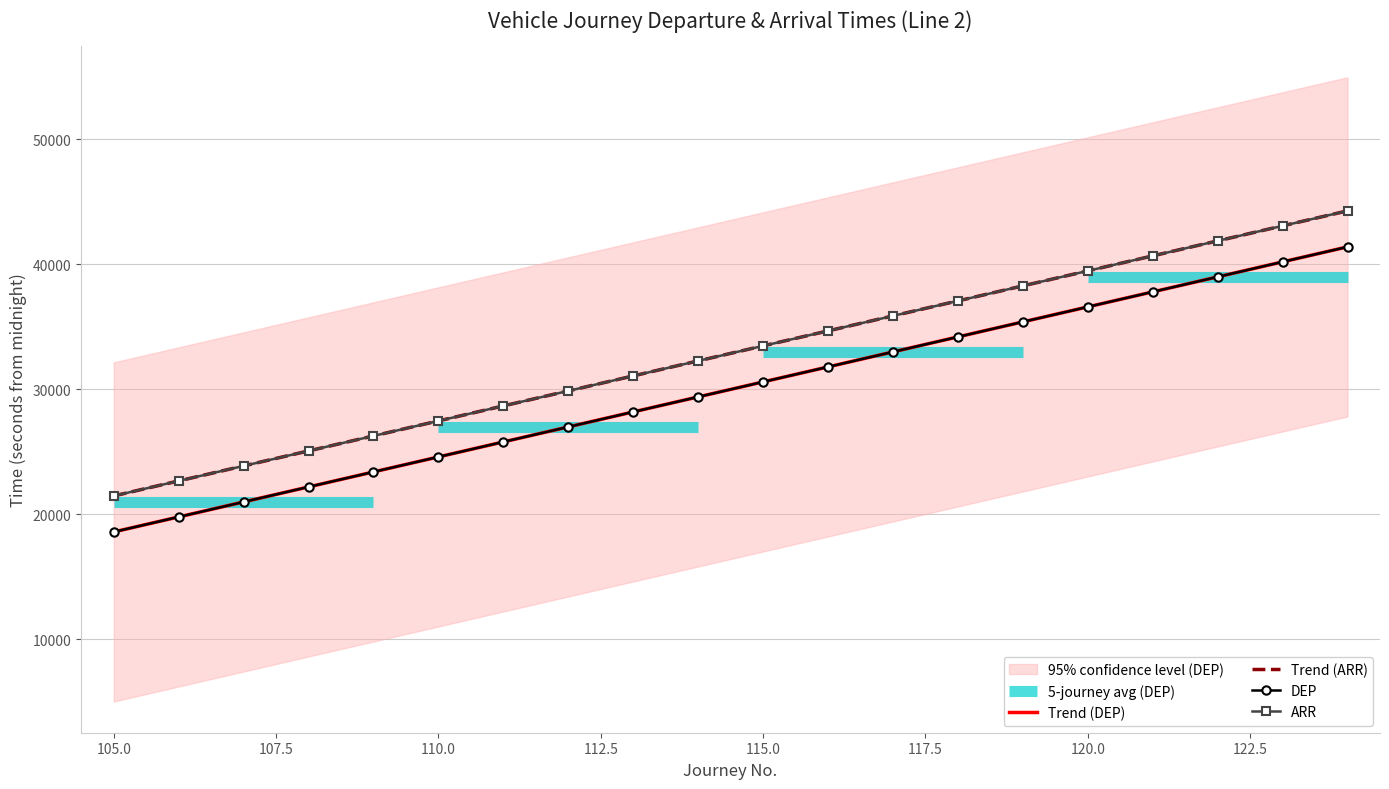

True or false: Trend (DEP) has more than 1 interior local peaks.

False